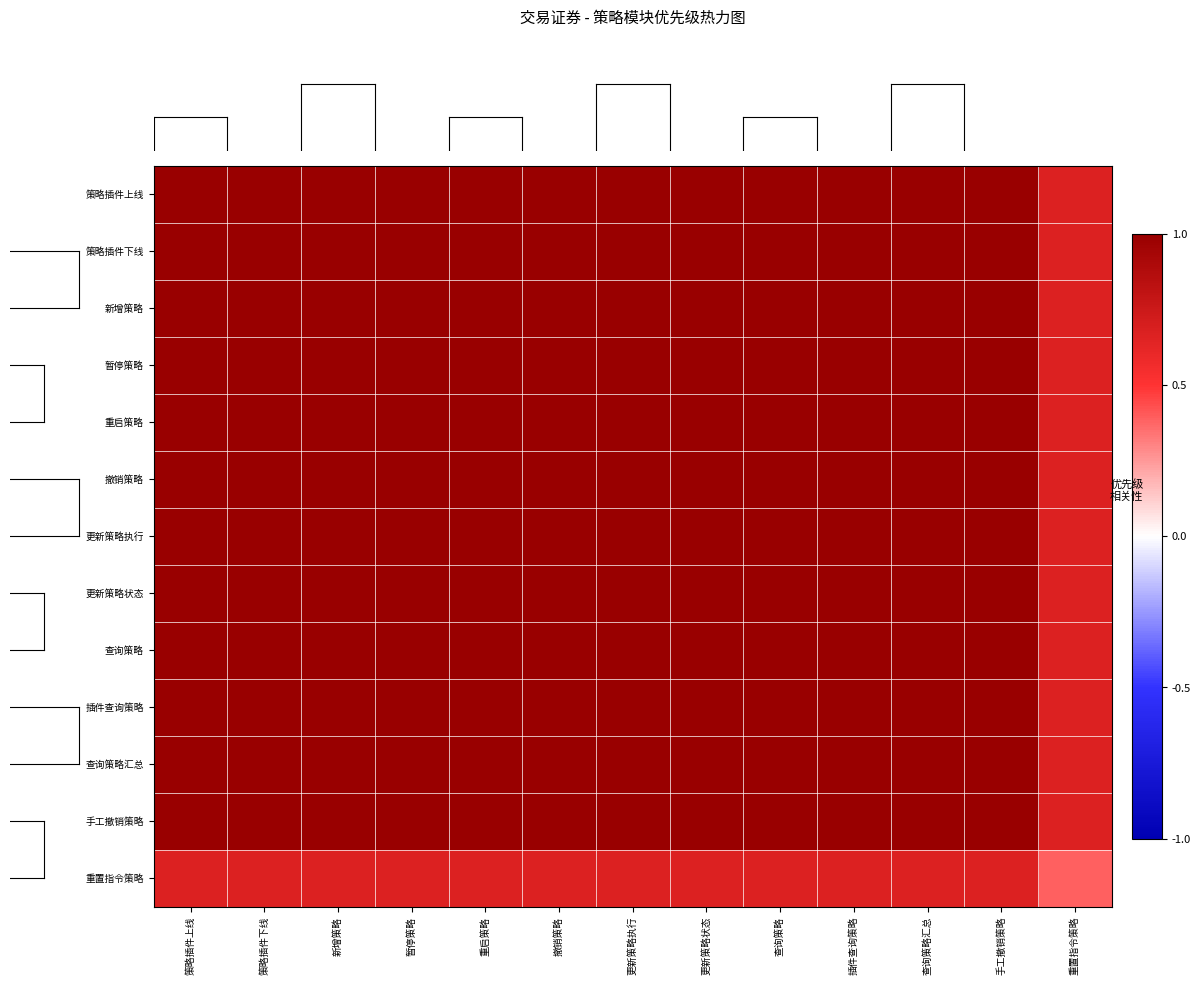

What is the total value across all series at 手工撤销策略?

12.7